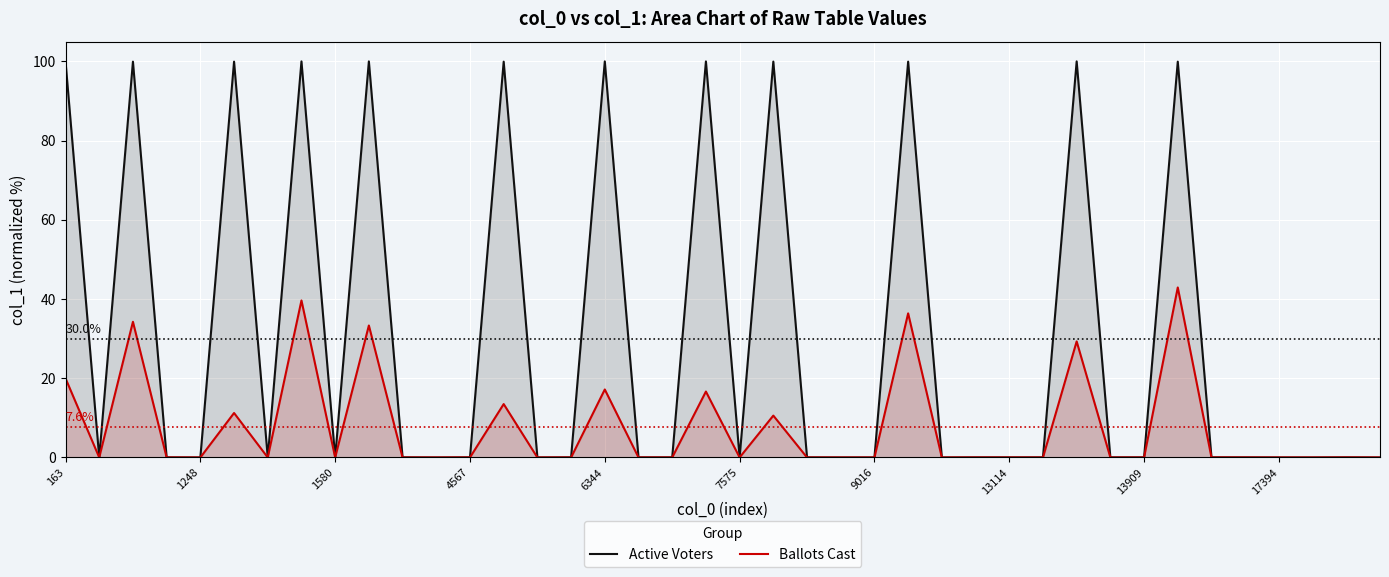

What is the label of the 26th point from the left?

25